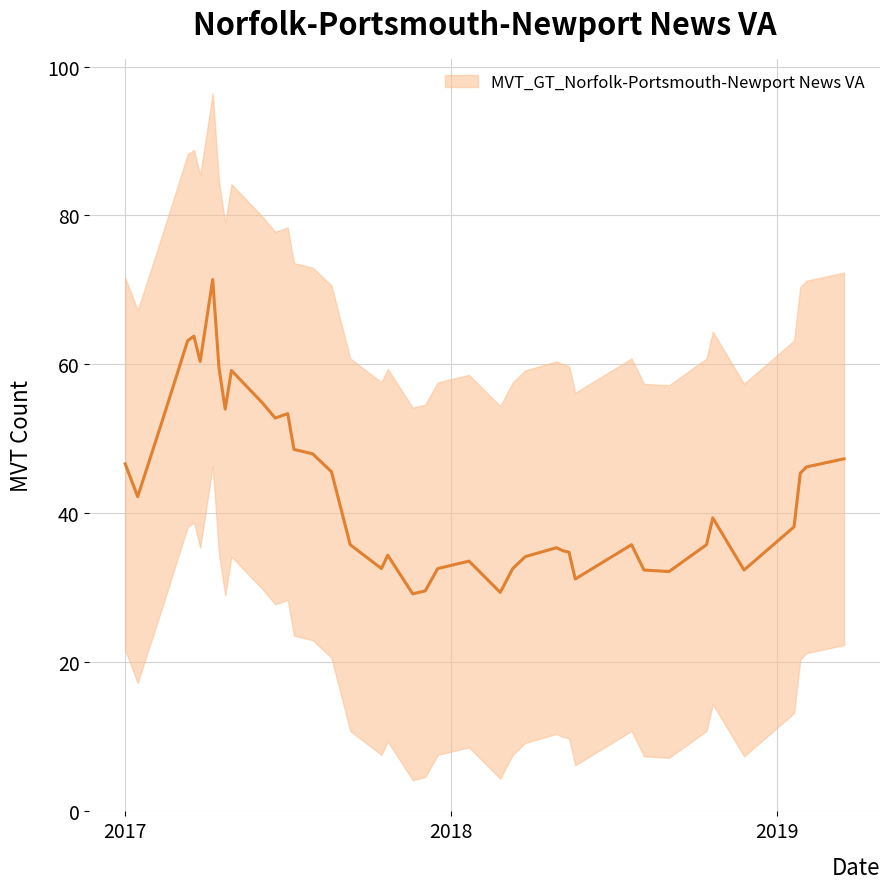

Where does the data first go above 38?

2